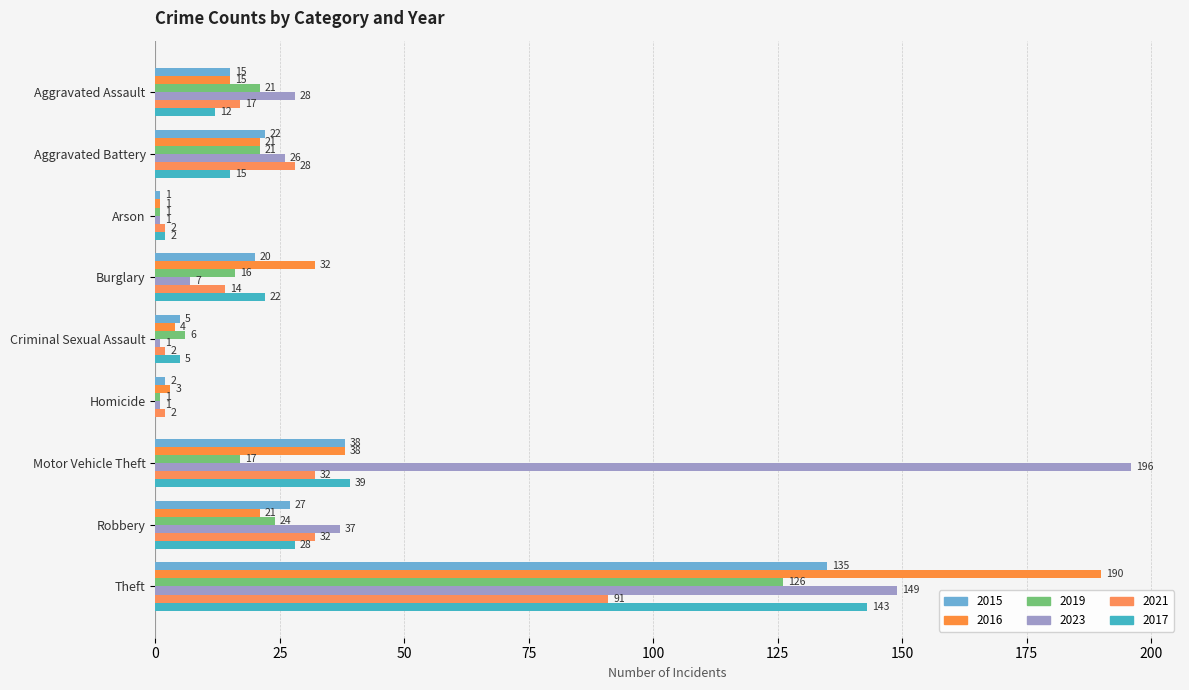

At how many categories does at least one series exceed 38?

2